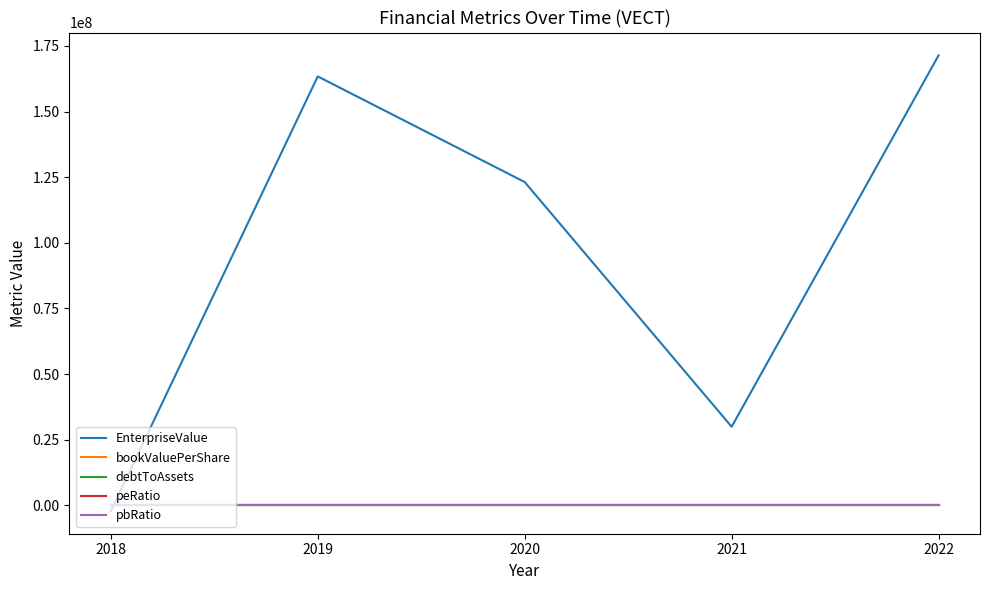

Where does the peRatio series first go above -2?

2018